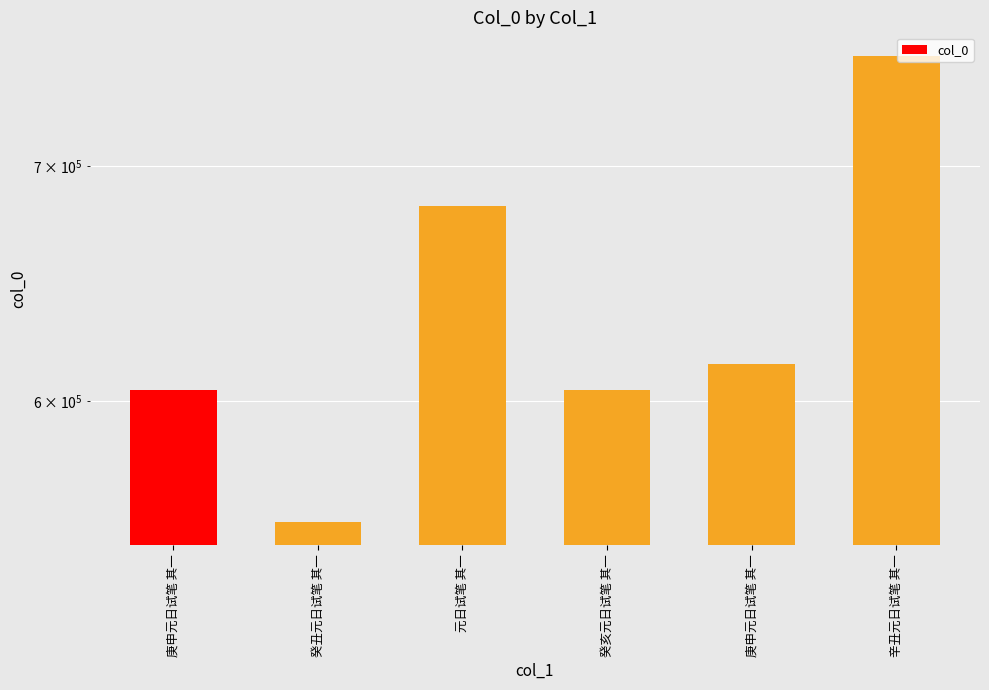

Where is the data nearest to the value 653411?

元日试笔 其一